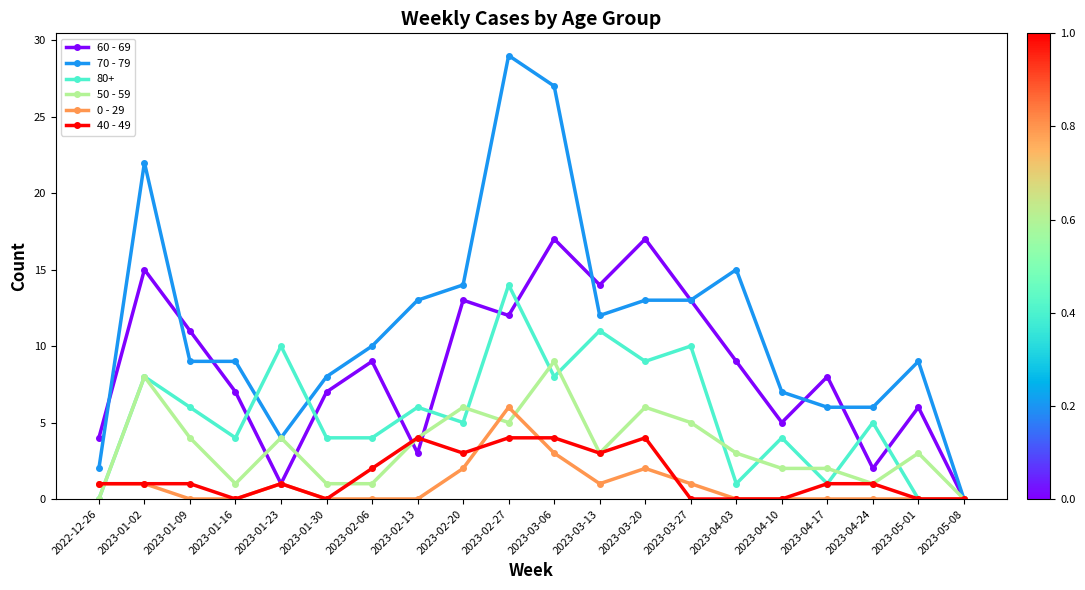

Which label corresponds to the largest value in the chart?

2023-02-27